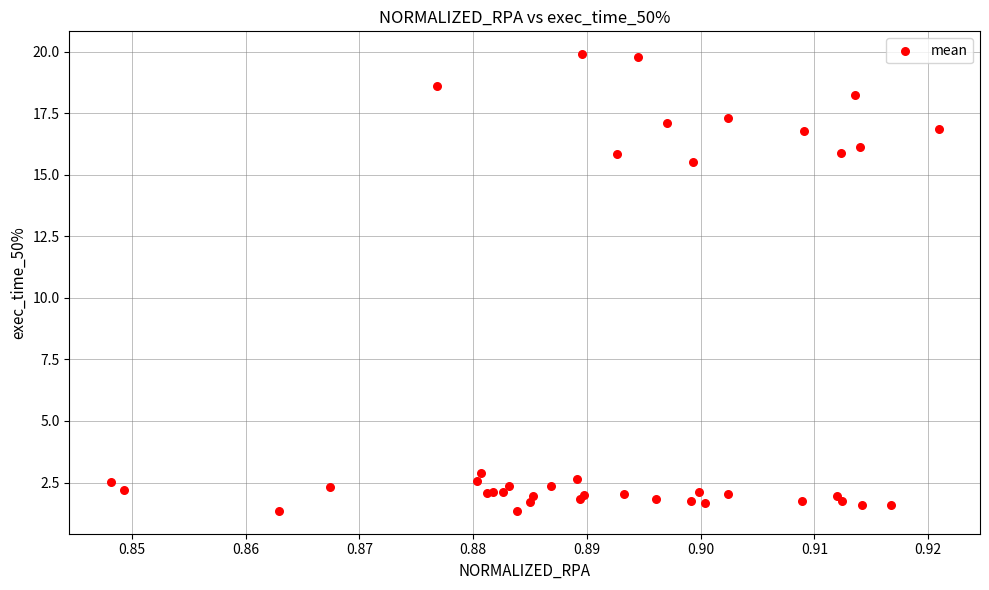

What Y value in the scatter plot is closest to 10?

15.5